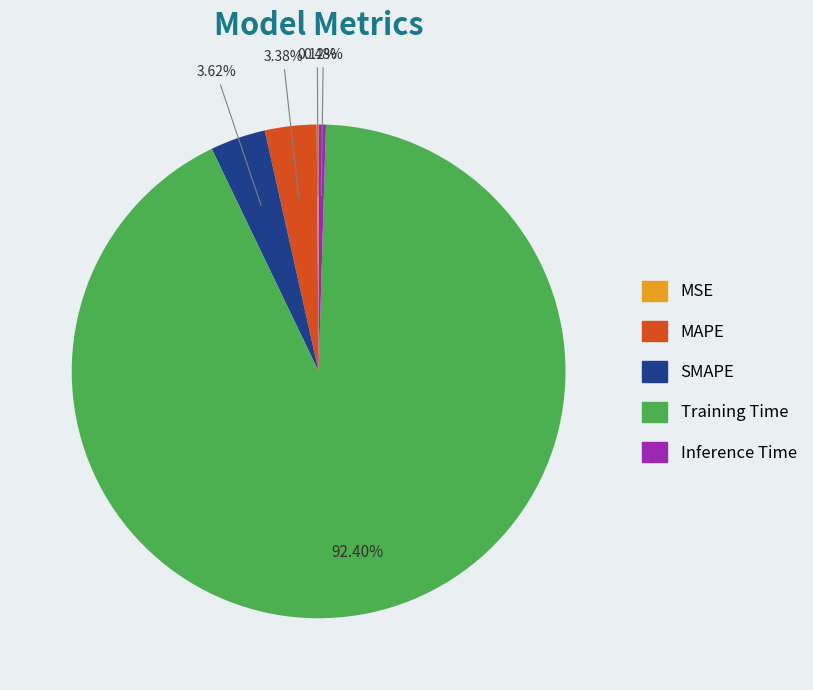

Does MAPE account for over 50% of the chart?

No